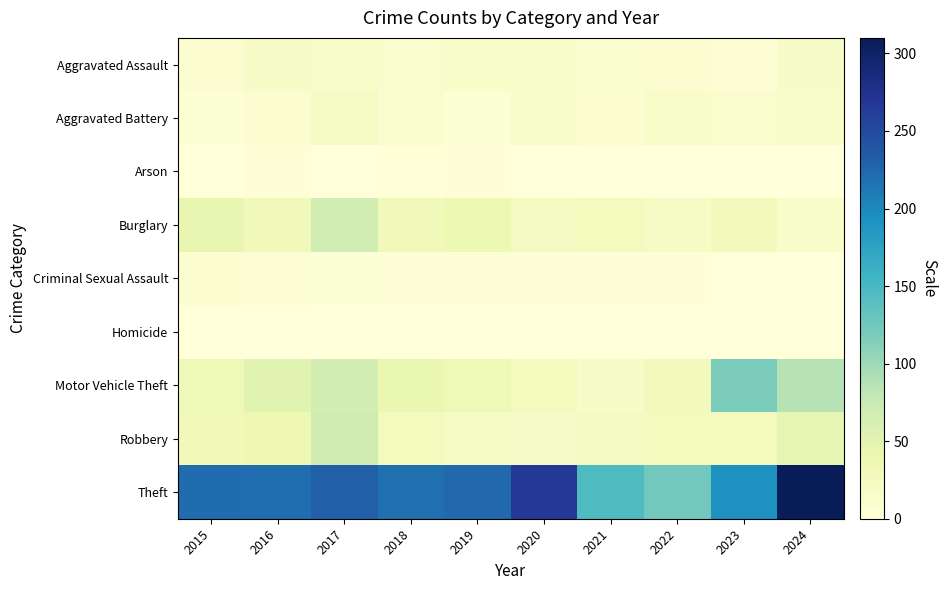

At which category is the sum across all series the highest?

2024